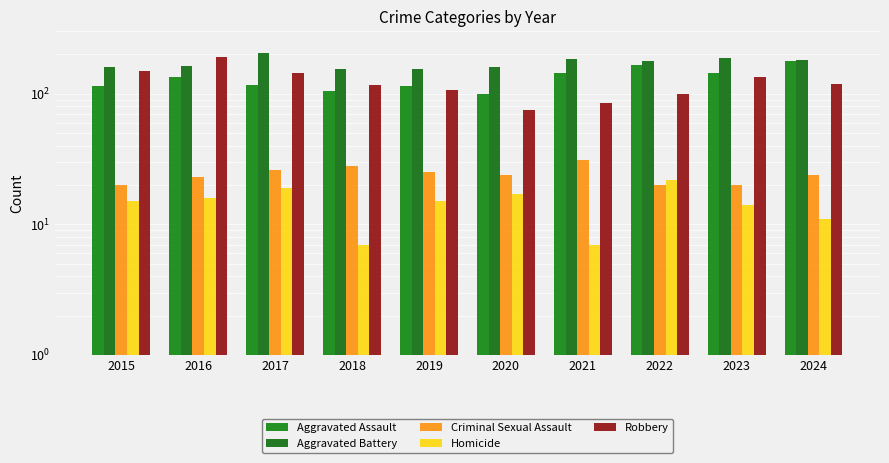

At which label is Homicide closest to 14?

2023